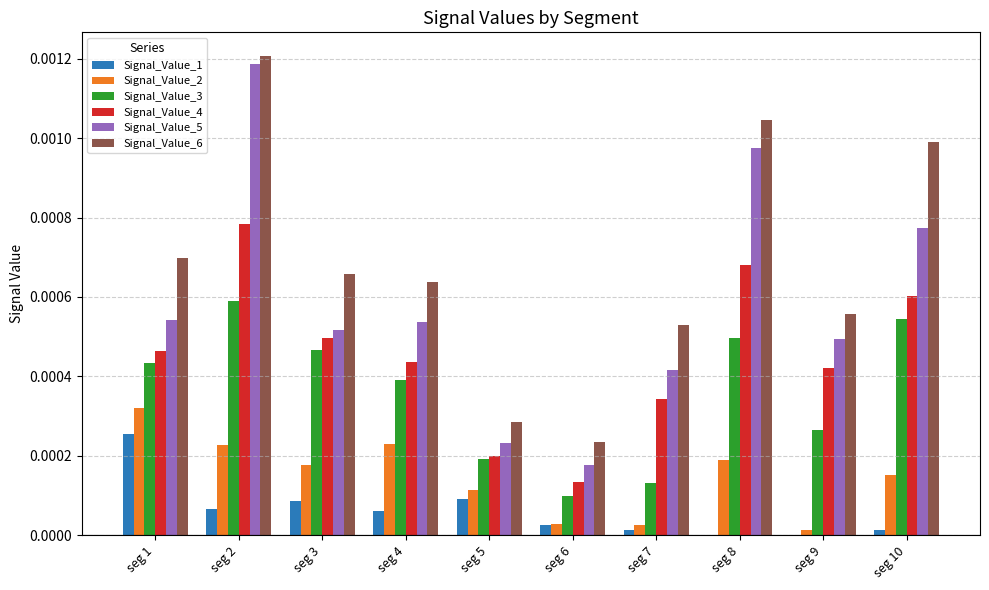

What are all the series names shown in the legend?

Signal_Value_1, Signal_Value_2, Signal_Value_3, Signal_Value_4, Signal_Value_5, Signal_Value_6